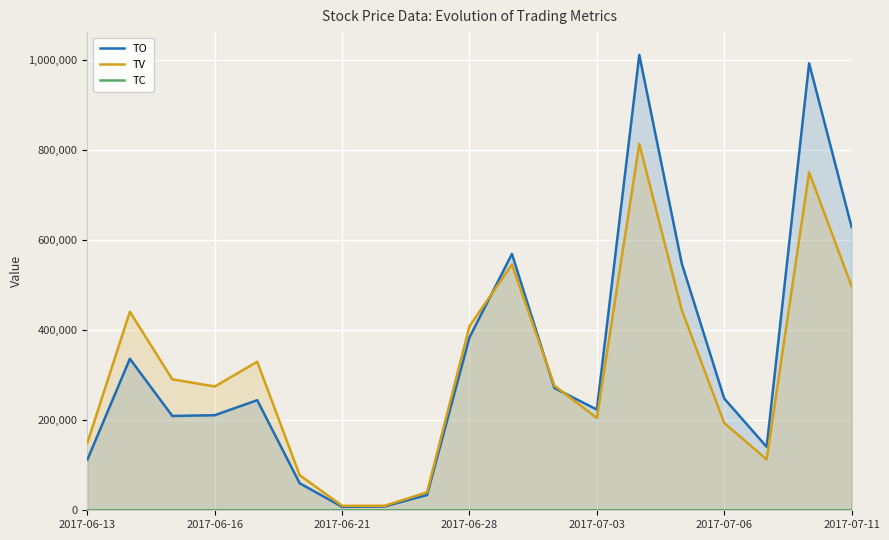

Does the chart display data point markers on the line(s)?

No